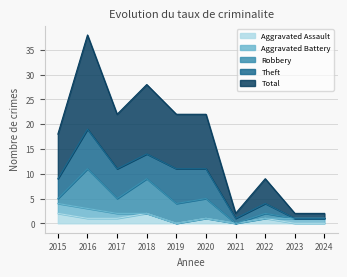

How many Aggravated Assault values are between 0 and 1?

8